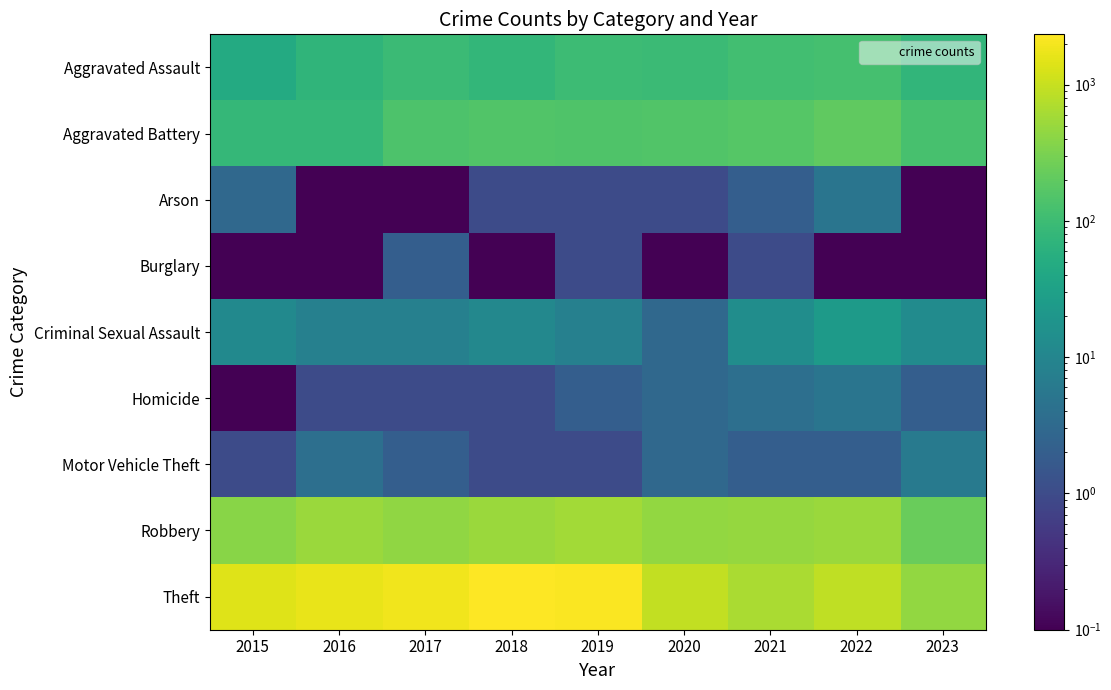

Reading right to left, extract all data points from this chart.

Aggravated Assault: 2023=75.0	2022=121.0	2021=110.0	2020=94.0	2019=98.0	2018=77.0	2017=95.0	2016=71.0	2015=46.0
Aggravated Battery: 2023=126.0	2022=202.0	2021=163.0	2020=150.0	2019=148.0	2018=152.0	2017=142.0	2016=82.0	2015=82.0
Arson: 2023=0.0	2022=5.0	2021=2.0	2020=1.0	2019=1.0	2018=1.0	2017=0.0	2016=0.0	2015=3.0
Burglary: 2023=0.0	2022=0.0	2021=1.0	2020=0.0	2019=1.0	2018=0.0	2017=2.0	2016=0.0	2015=0.0
Criminal Sexual Assault: 2023=13.0	2022=24.0	2021=14.0	2020=3.0	2019=8.0	2018=11.0	2017=8.0	2016=8.0	2015=12.0
Homicide: 2023=2.0	2022=5.0	2021=4.0	2020=3.0	2019=2.0	2018=1.0	2017=1.0	2016=1.0	2015=0.0
Motor Vehicle Theft: 2023=6.0	2022=2.0	2021=2.0	2020=3.0	2019=1.0	2018=1.0	2017=2.0	2016=4.0	2015=1.0
Robbery: 2023=239.0	2022=521.0	2021=484.0	2020=450.0	2019=591.0	2018=519.0	2017=446.0	2016=510.0	2015=395.0
Theft: 2023=450.0	2022=880.0	2021=642.0	2020=930.0	2019=2230.0	2018=2341.0	2017=1896.0	2016=1676.0	2015=1429.0